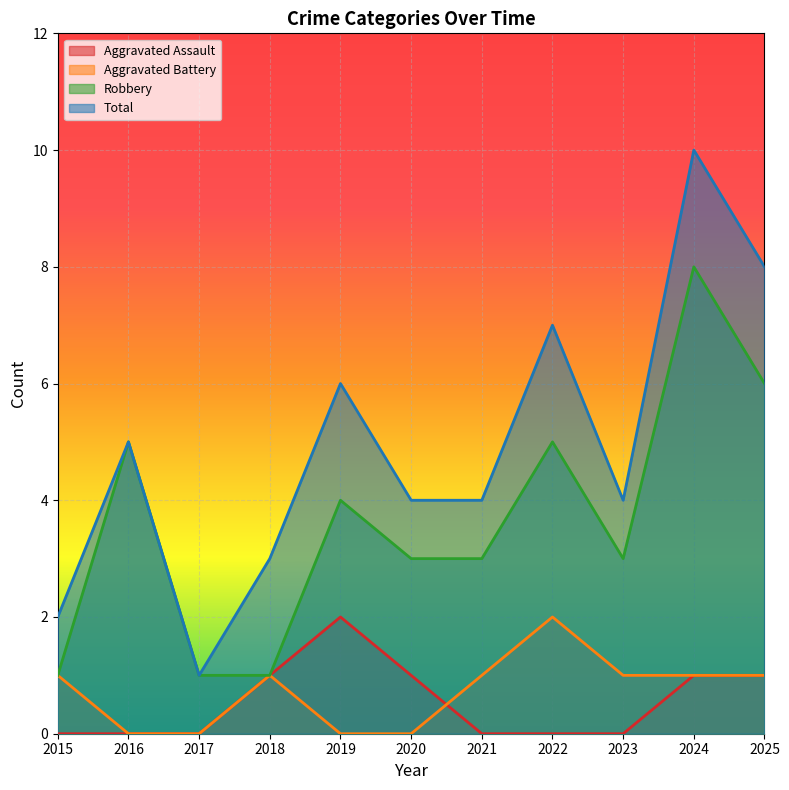

How many data points in Robbery are less than 3?

3